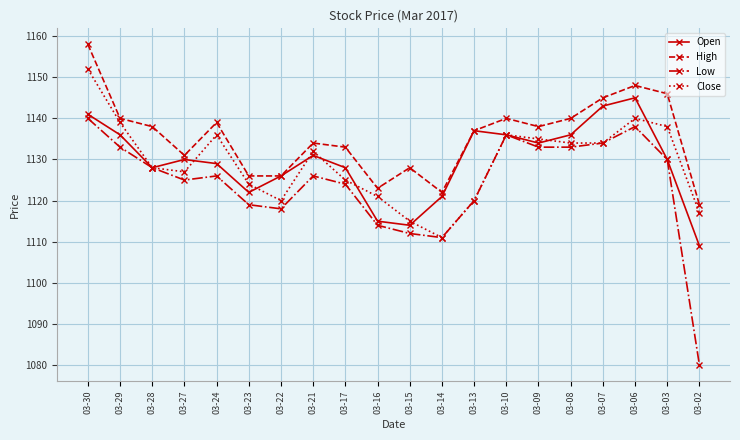

At which category is the sum across all series the highest?

03-30